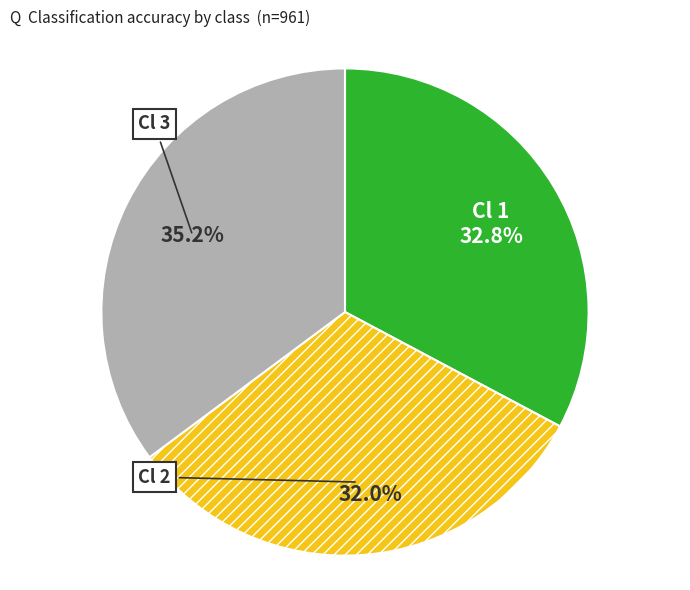

Do Cl 2 and Cl 1 together represent more than half of the pie?

Yes